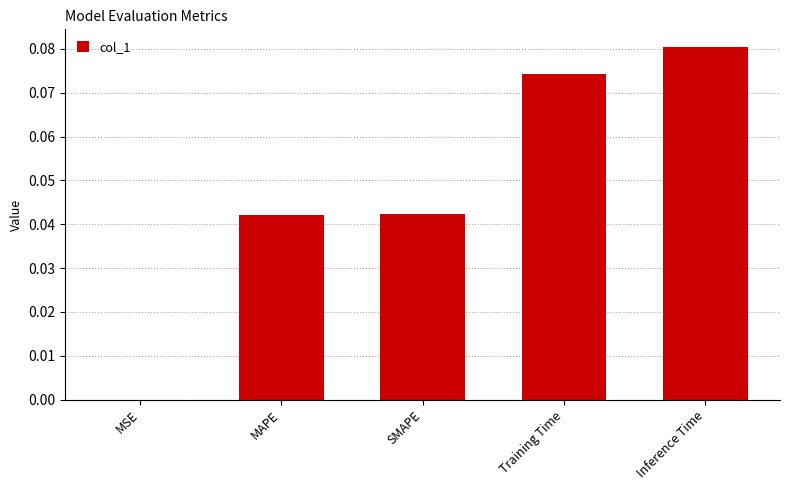

Is it true that the value at SMAPE is 0.0?

True